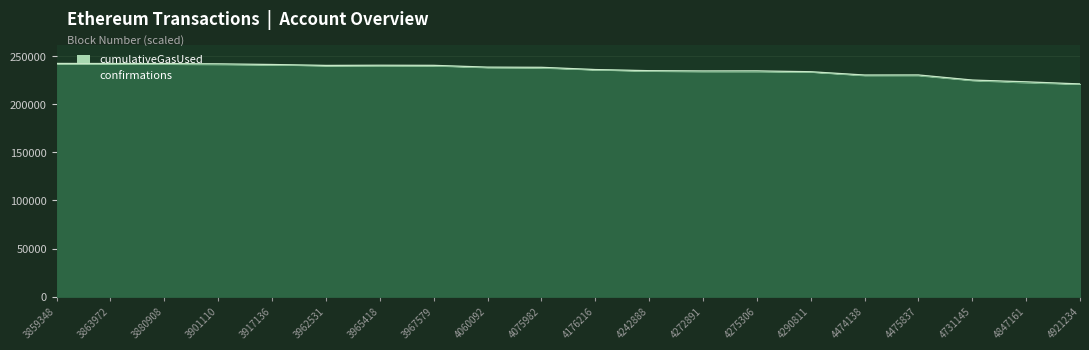

What is the value of the 2nd point from the left?

242199.4